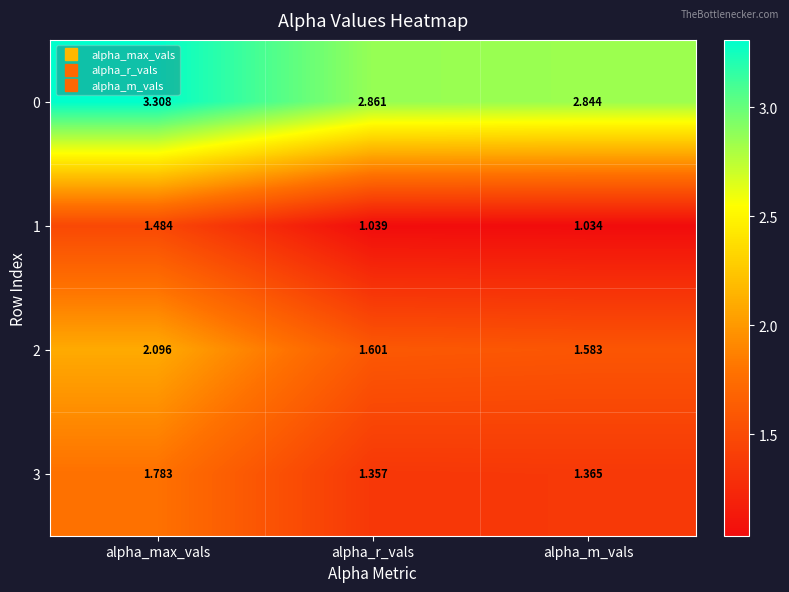

At which category is the sum across all series the highest?

alpha_max_vals